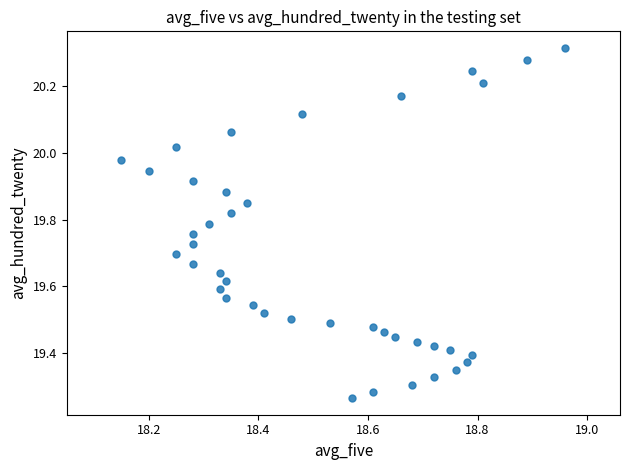

What is the range of X values (max minus min)?

0.8